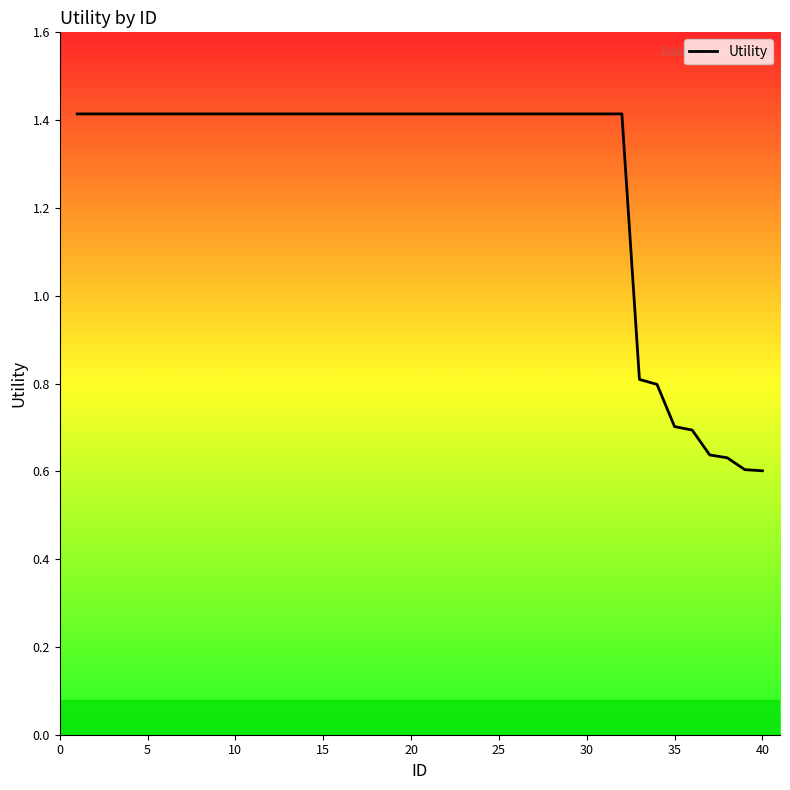

How many values are between 1 and 2?

32